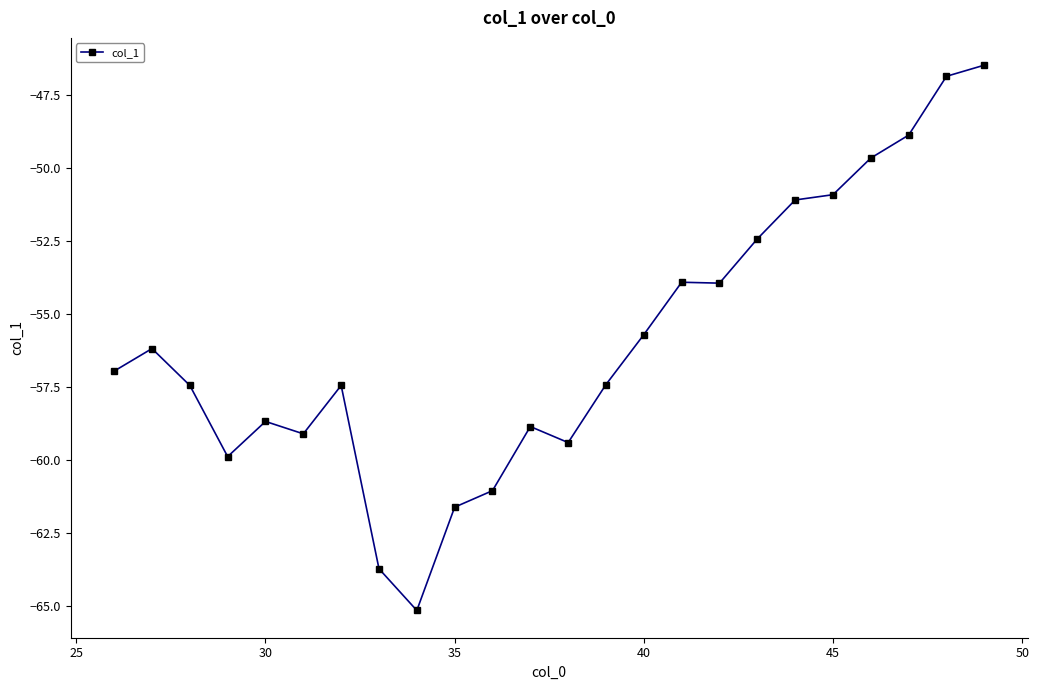

Count the number of values greater than -56.

10